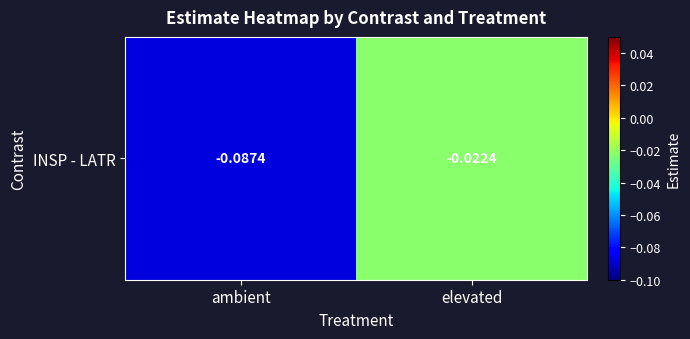

List the labels in order of value, largest first.

elevated, ambient